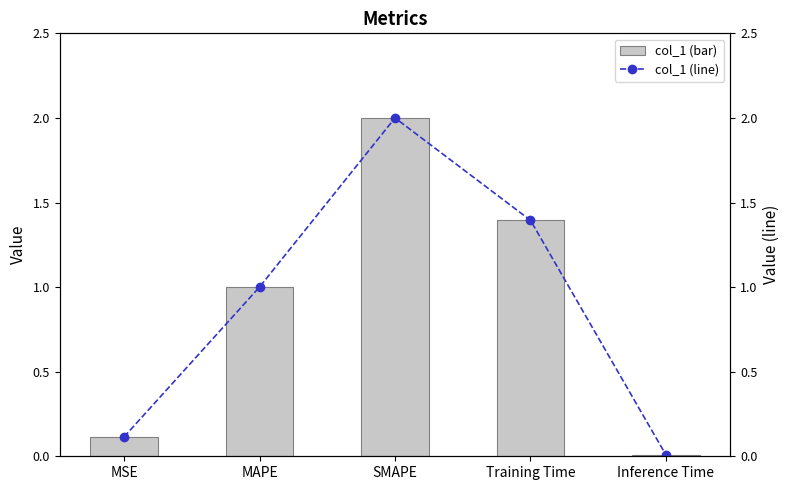

At which category is the sum across all series the highest?

SMAPE